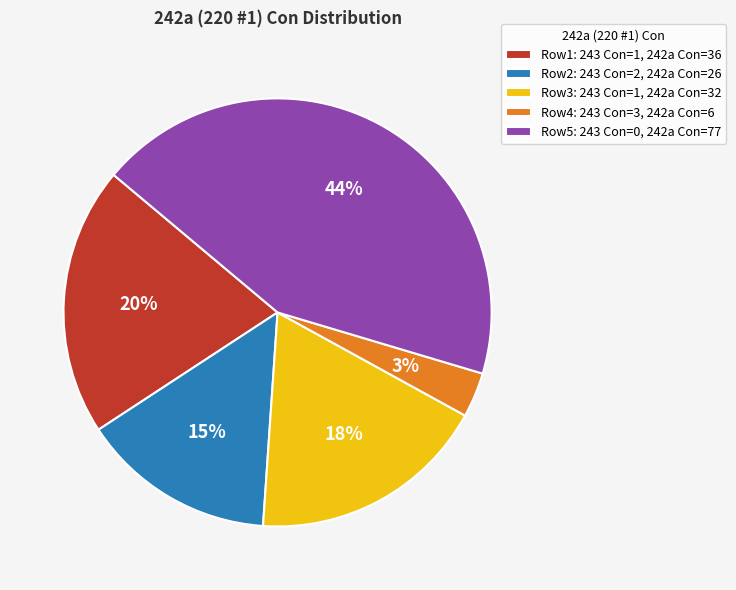

To the nearest percent, what percentage of the pie is Row4: 243 Con=3, 242a Con=6?

3%